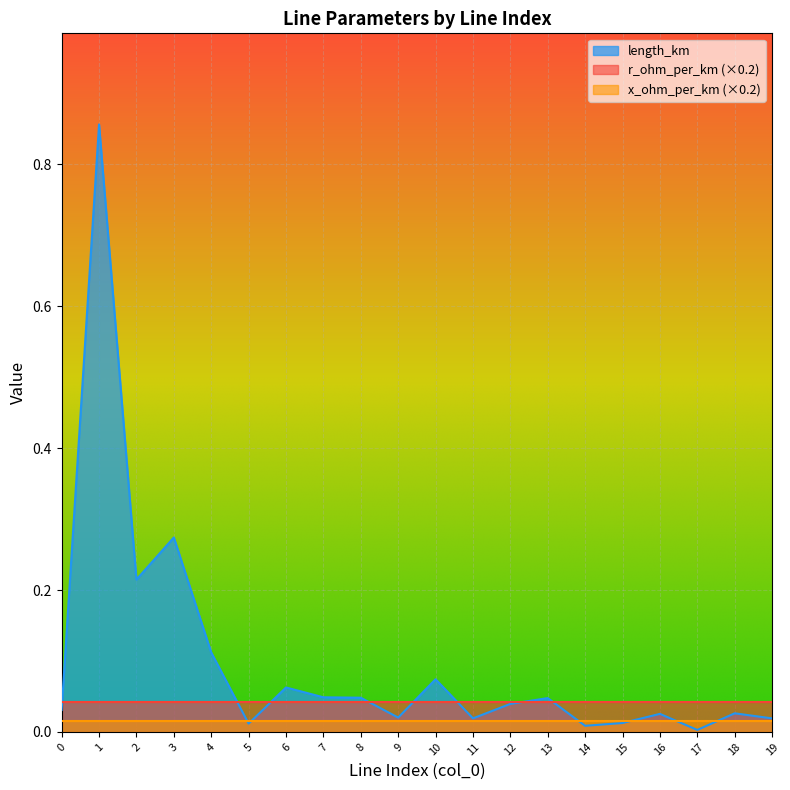

List the series in order of their peak value, highest first.

length_km, r_ohm_per_km (×0.2), x_ohm_per_km (×0.2)